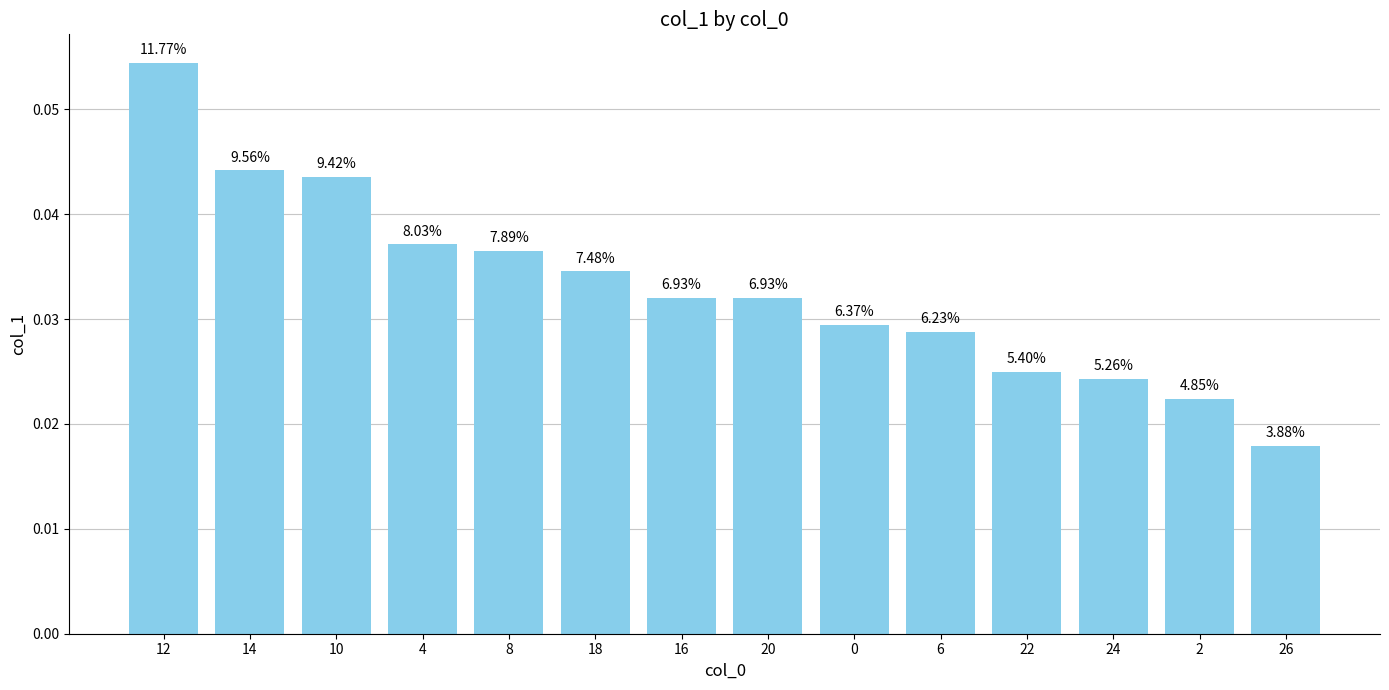

Which has a higher value, 6 or 2?

6